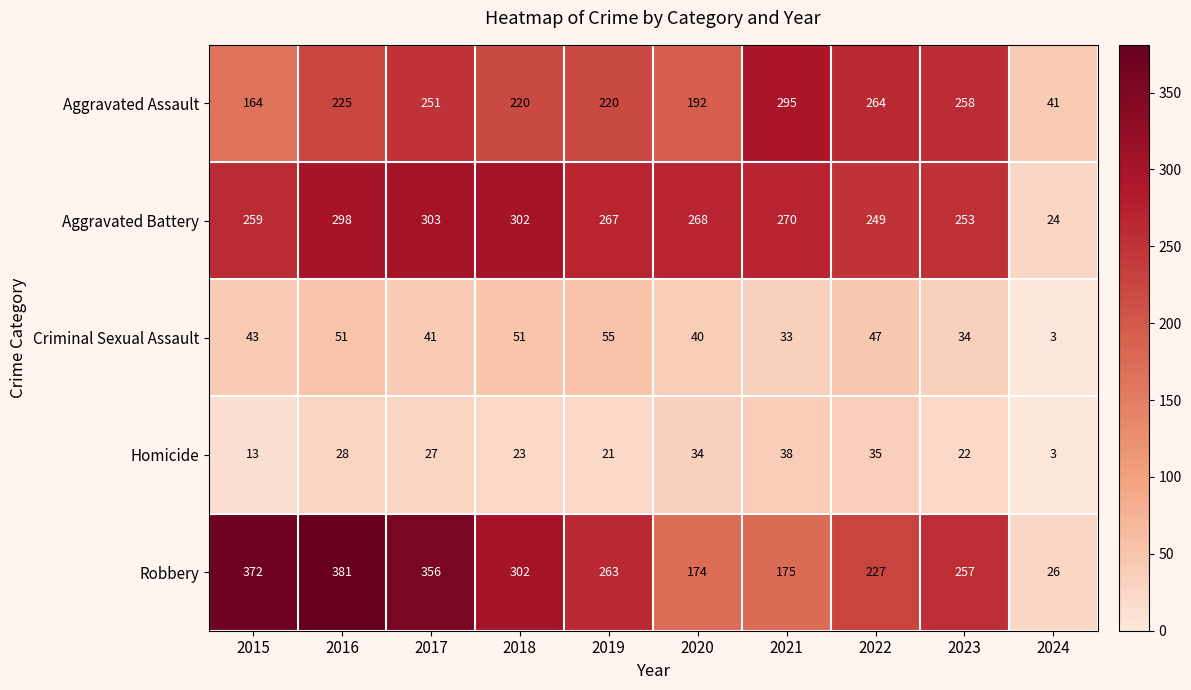

What is the sum of all Criminal Sexual Assault values?

398